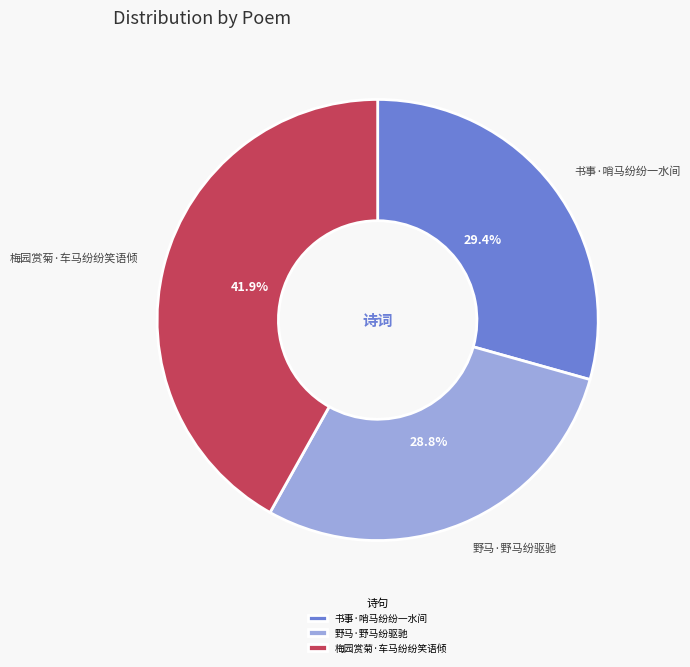

Rank the categories by value from highest to lowest.

梅园赏菊·车马纷纷笑语倾, 书事·哨马纷纷一水间, 野马·野马纷驱驰